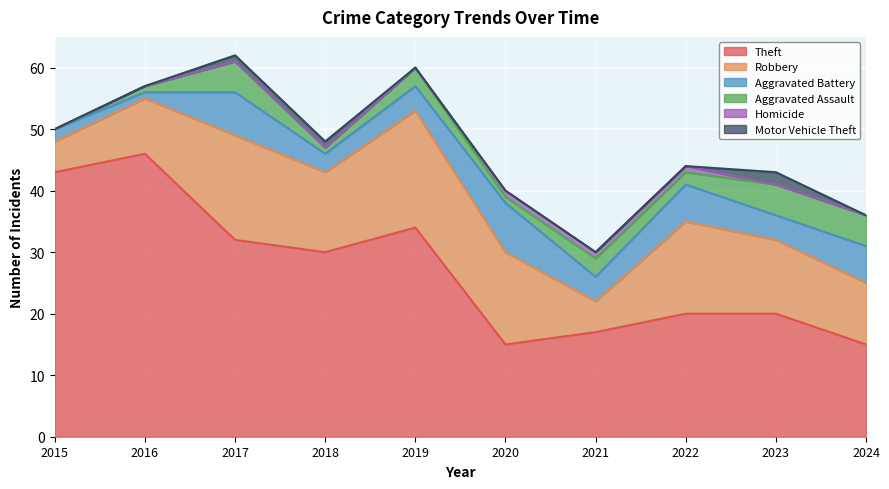

What is the difference between the Aggravated Assault values at 2018 and 2019?

2